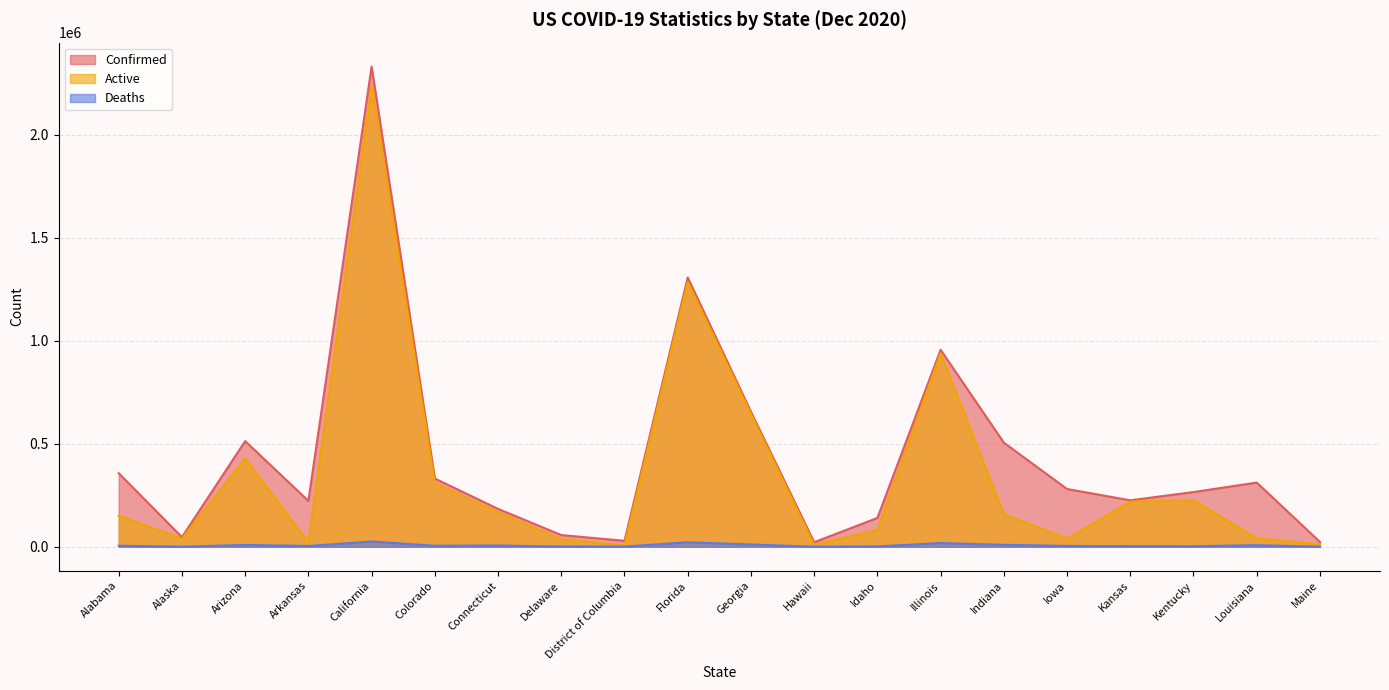

Rank the series at Louisiana from highest to lowest value.

Confirmed, Active, Deaths